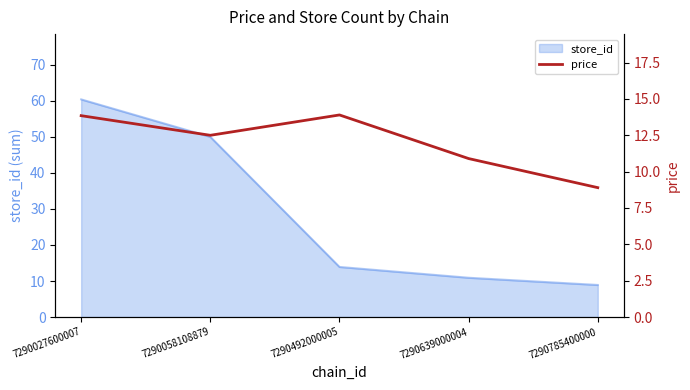

Where is the data nearest to the value 11?

7290639000004